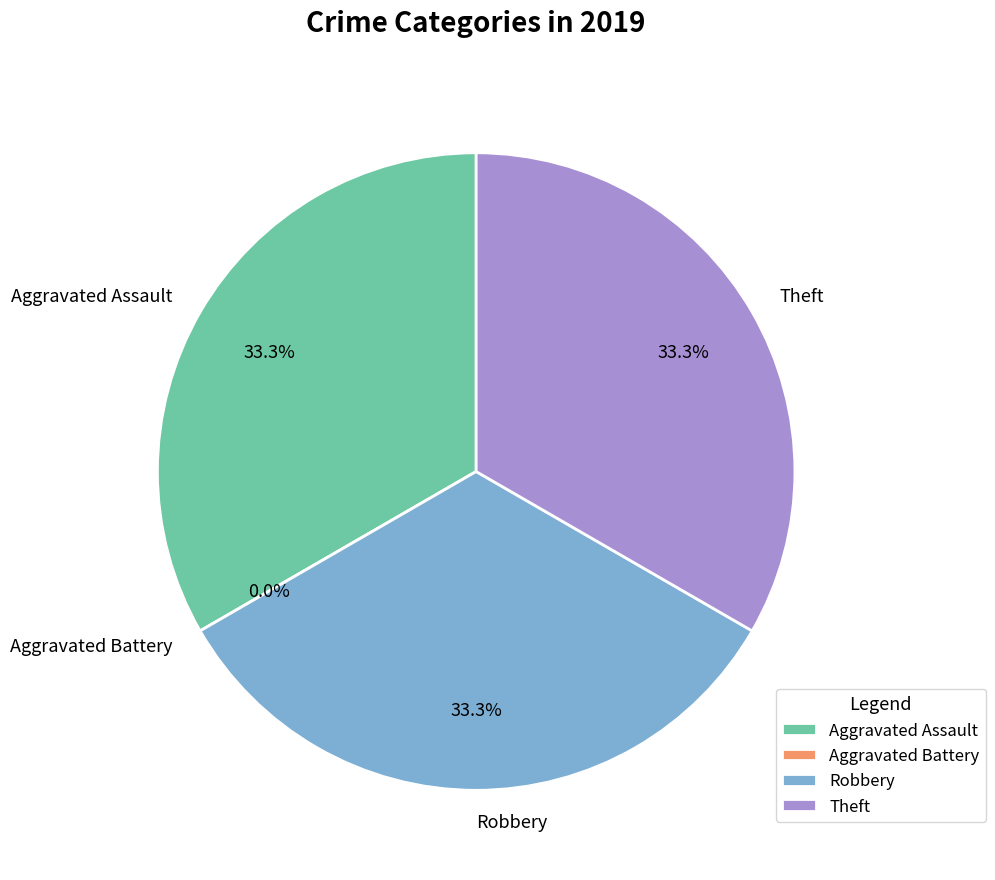

True or false: Theft accounts for 33% of the total.

True